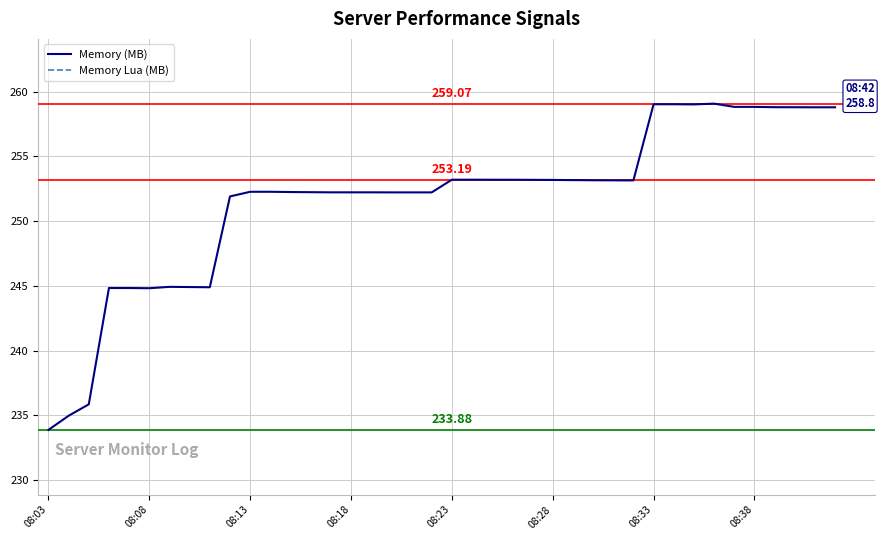

What are all the series names shown in the legend?

Memory (MB), Memory Lua (MB)